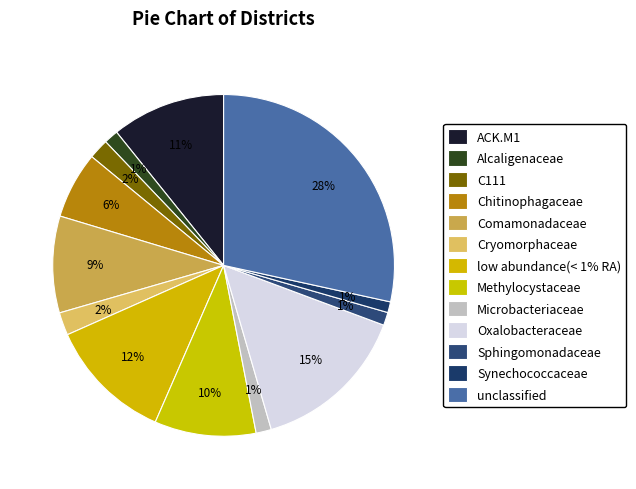

The Microbacteriaceae slice represents 1% of the pie. True or false?

True